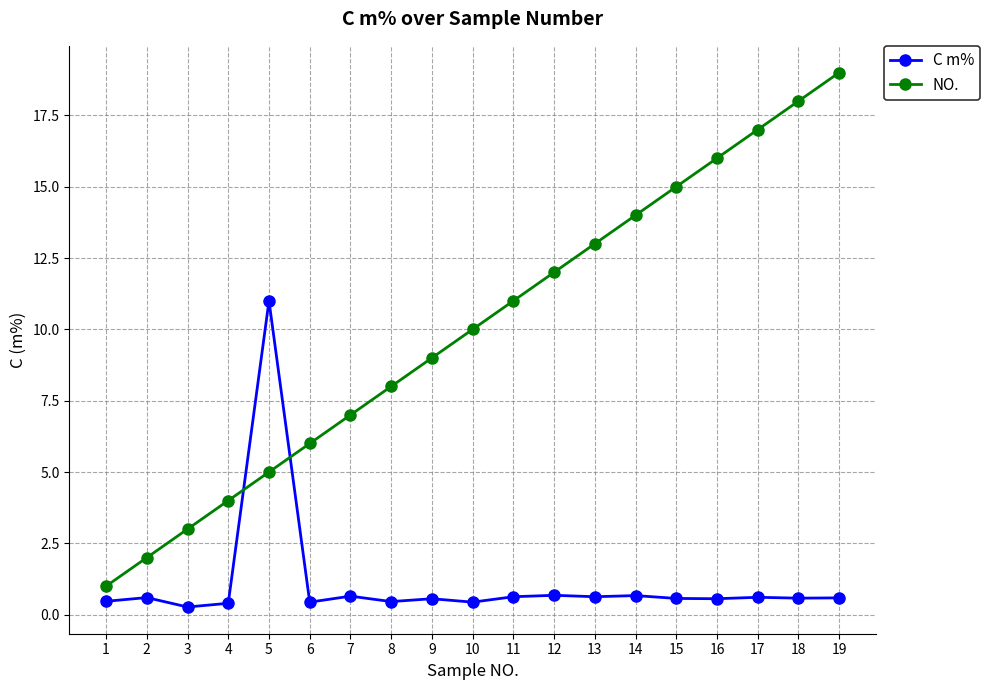

Is this an area chart (filled region under the line)?

No